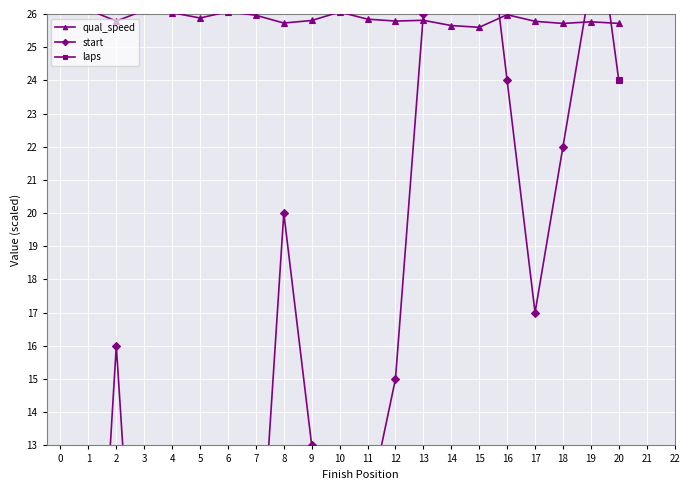

Which series has the largest total across all categories?

laps